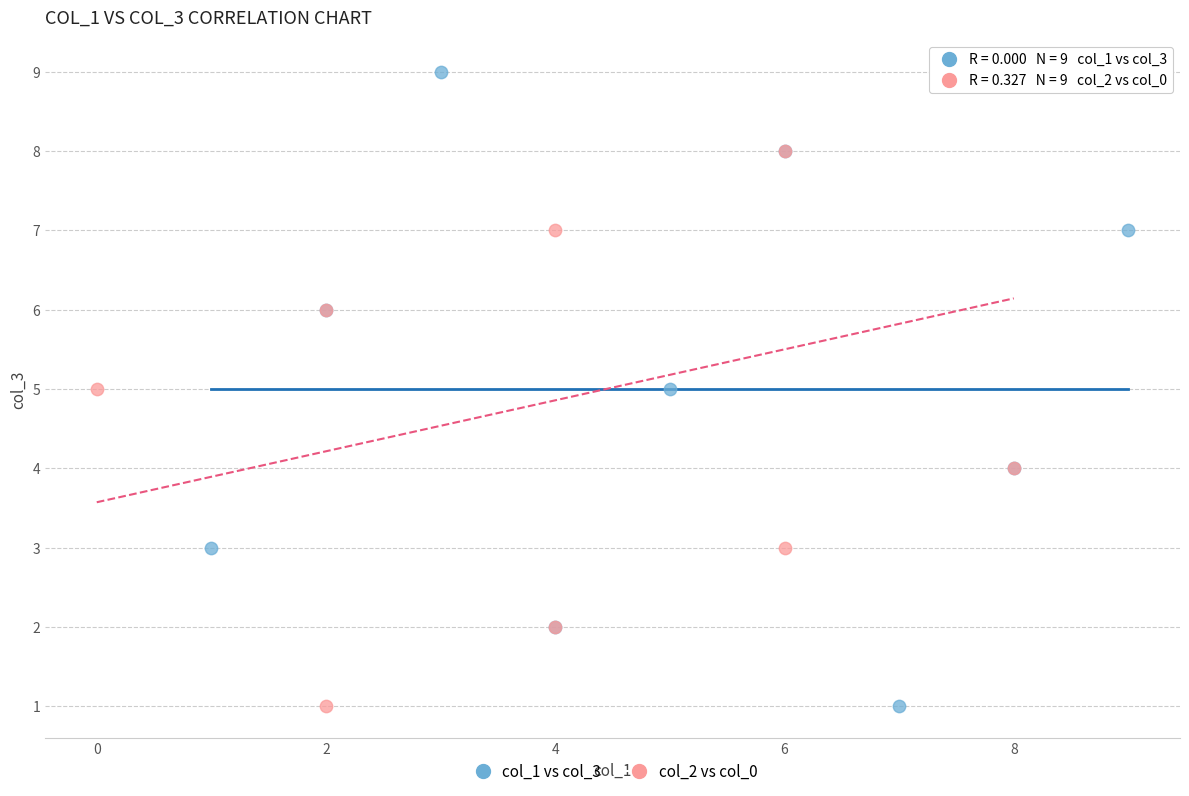

What are all the series names shown in the legend?

col_1 vs col_3, col_2 vs col_0